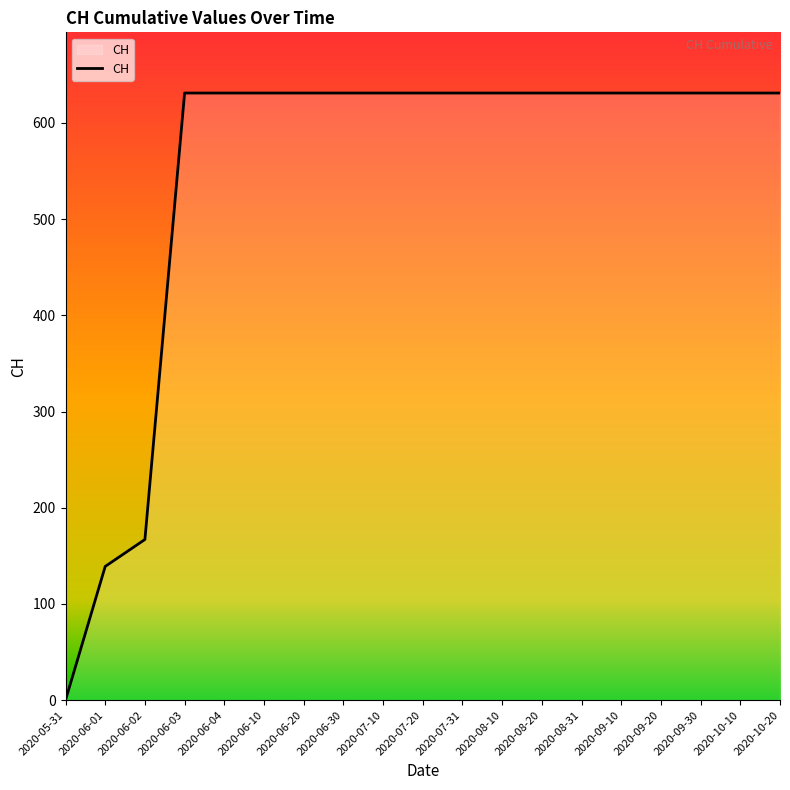

The value at 2020-06-02 is 296. True or false?

False